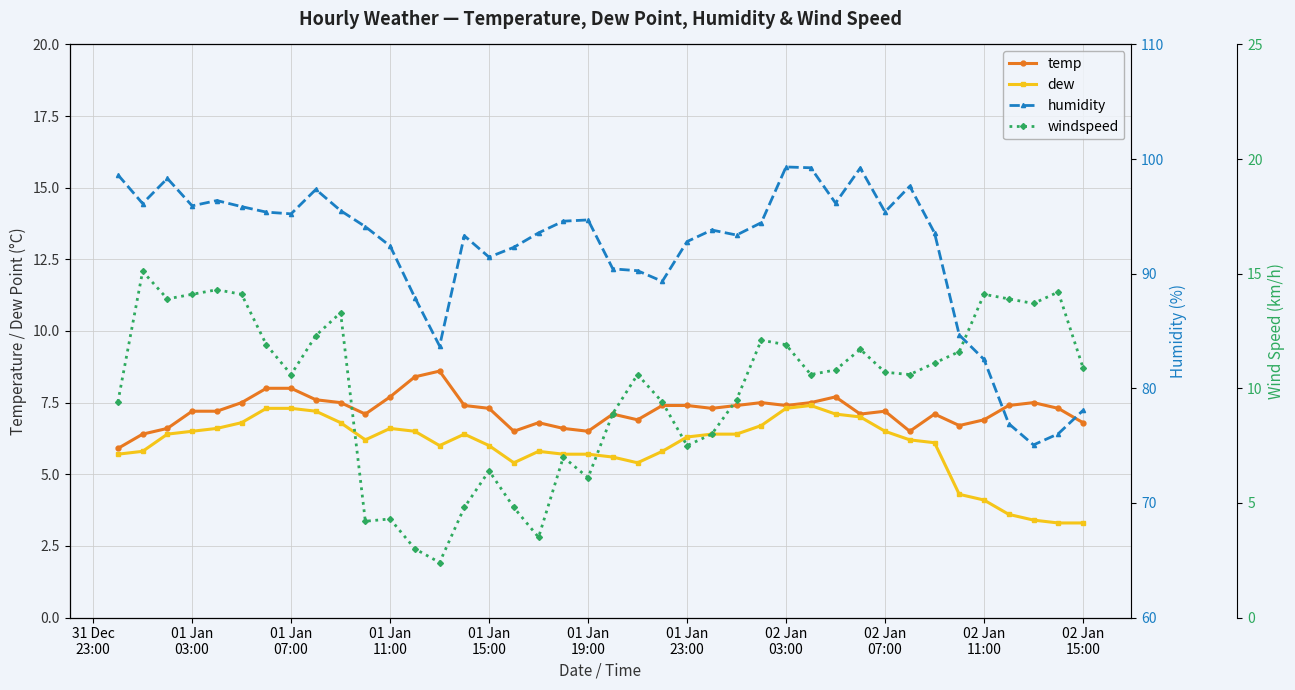

What is the maximum value for temp?

8.6